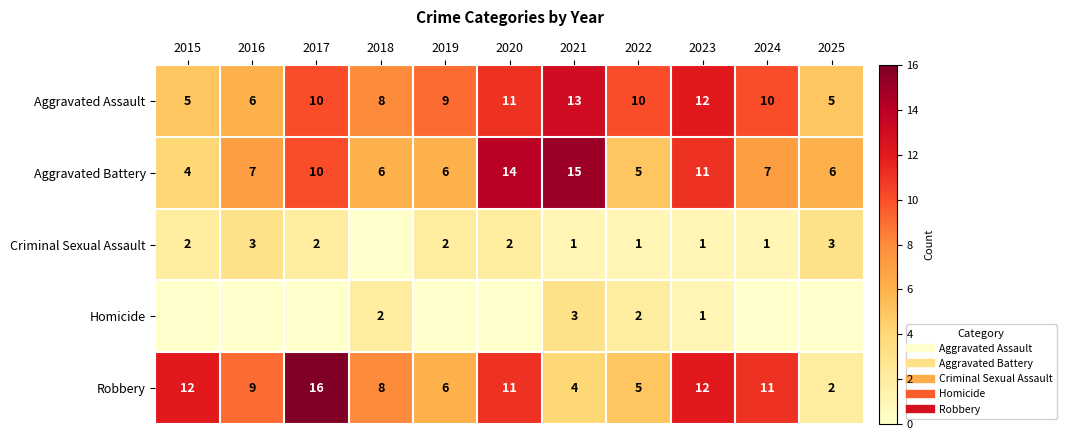

Rank the categories by Criminal Sexual Assault value from highest to lowest.

2016, 2025, 2015, 2017, 2019, 2020, 2021, 2022, 2023, 2024, 2018